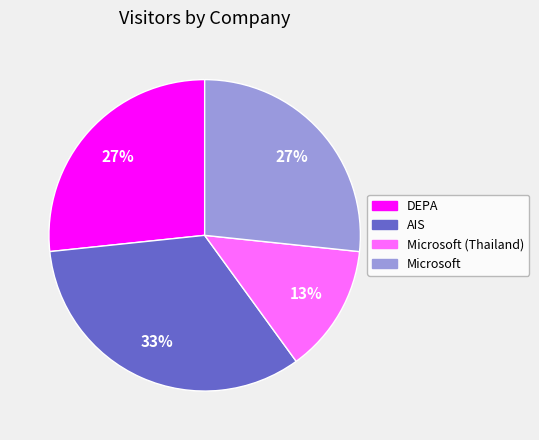

To the nearest percent, what is the average slice percentage?

25%